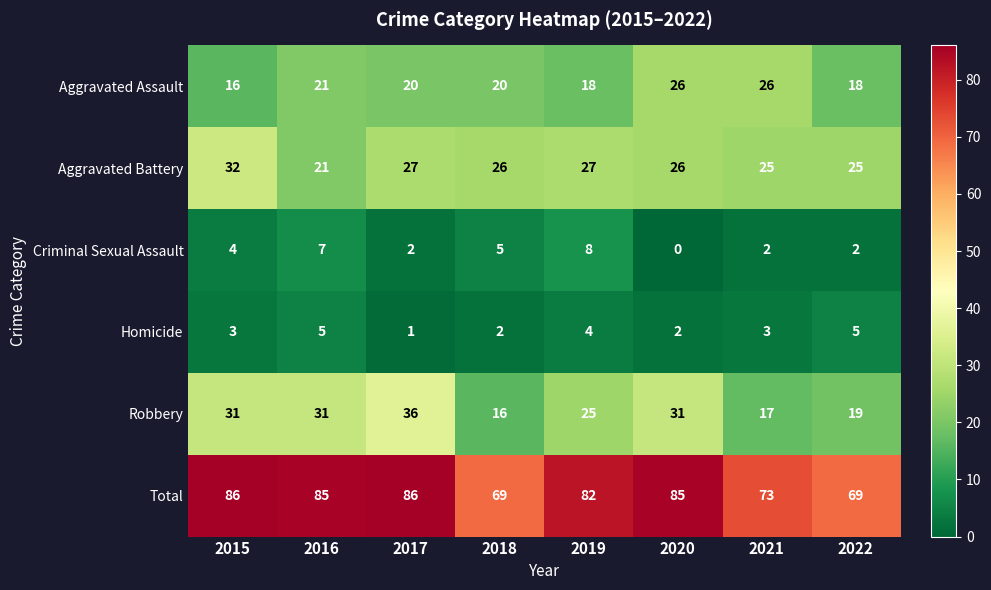

At which label is Robbery closest to 26?

2019